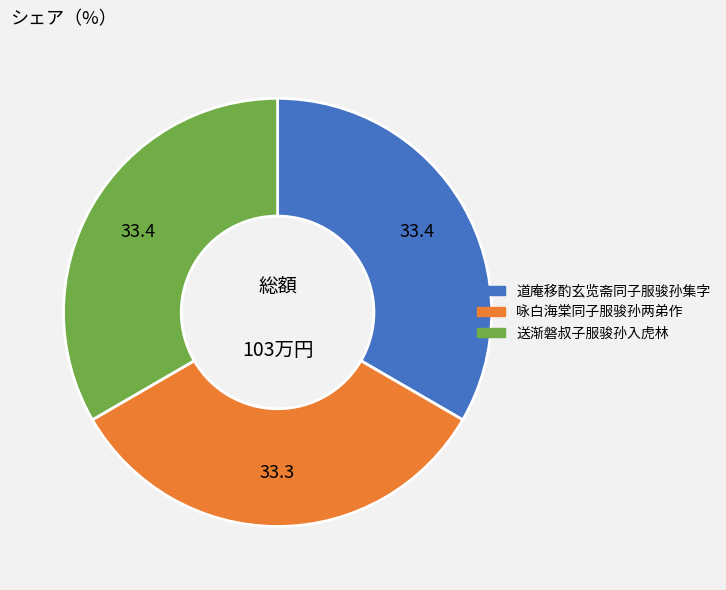

Does 道庵移酌玄览斋同子服骏孙集字 account for over 50% of the chart?

No